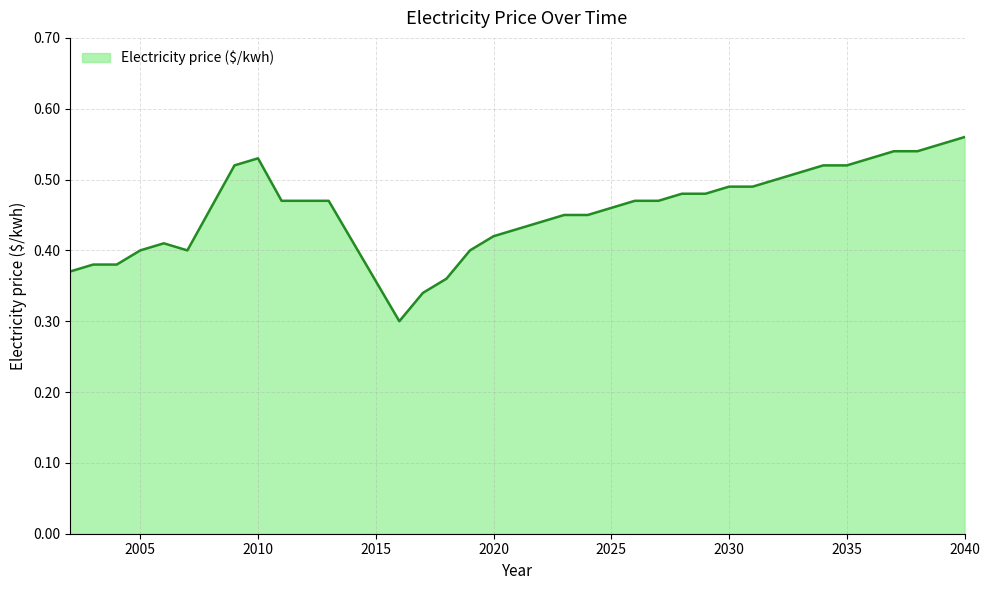

True or false: the data has more than 1 interior local peaks.

True